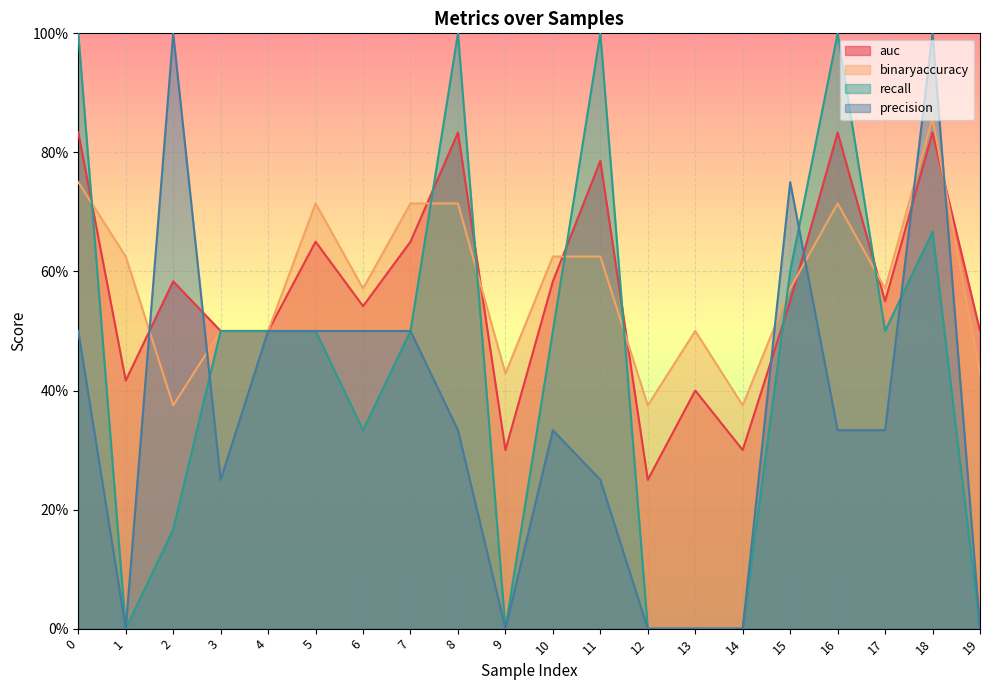

Reading left to right, transcribe all the data shown in this chart.

auc: 0.8	0.4	0.6	0.5	0.5	0.7	0.5	0.7	0.8	0.3	0.6	0.8	0.2	0.4	0.3	0.6	0.8	0.6	0.8	0.5
binaryaccuracy: 0.8	0.6	0.4	0.5	0.5	0.7	0.6	0.7	0.7	0.4	0.6	0.6	0.4	0.5	0.4	0.6	0.7	0.6	0.9	0.4
recall: 1.0	0.0	0.2	0.5	0.5	0.5	0.3	0.5	1.0	0.0	0.5	1.0	0.0	0.0	0.0	0.6	1.0	0.5	0.7	0.0
precision: 0.5	0.0	1.0	0.2	0.5	0.5	0.5	0.5	0.3	0.0	0.3	0.2	0.0	0.0	0.0	0.8	0.3	0.3	1.0	0.0